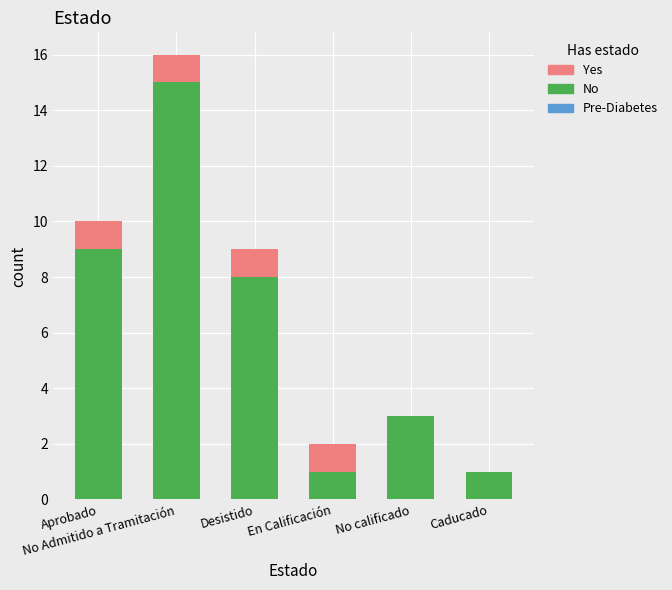

What is the sum of all No values?

37